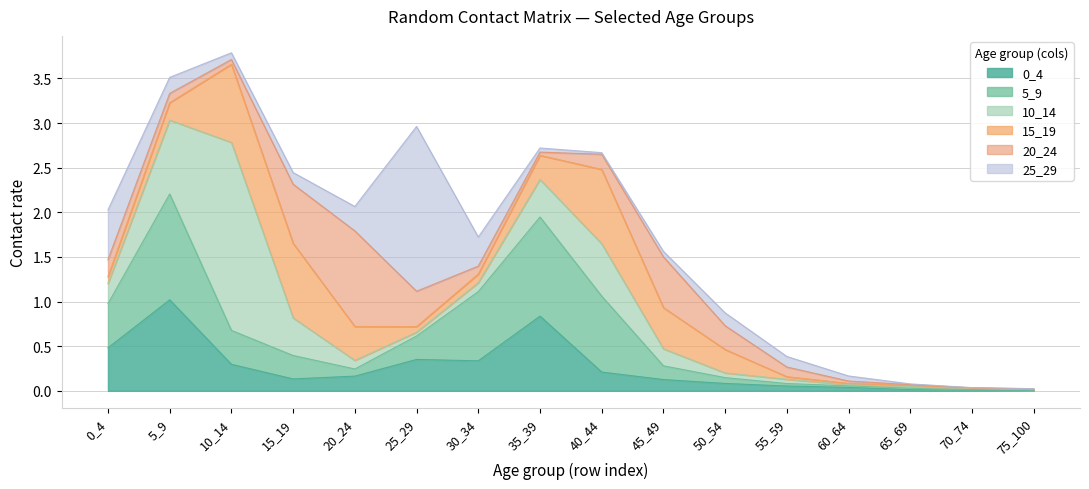

What is the spread (max minus min) of values at 45_49?

0.5